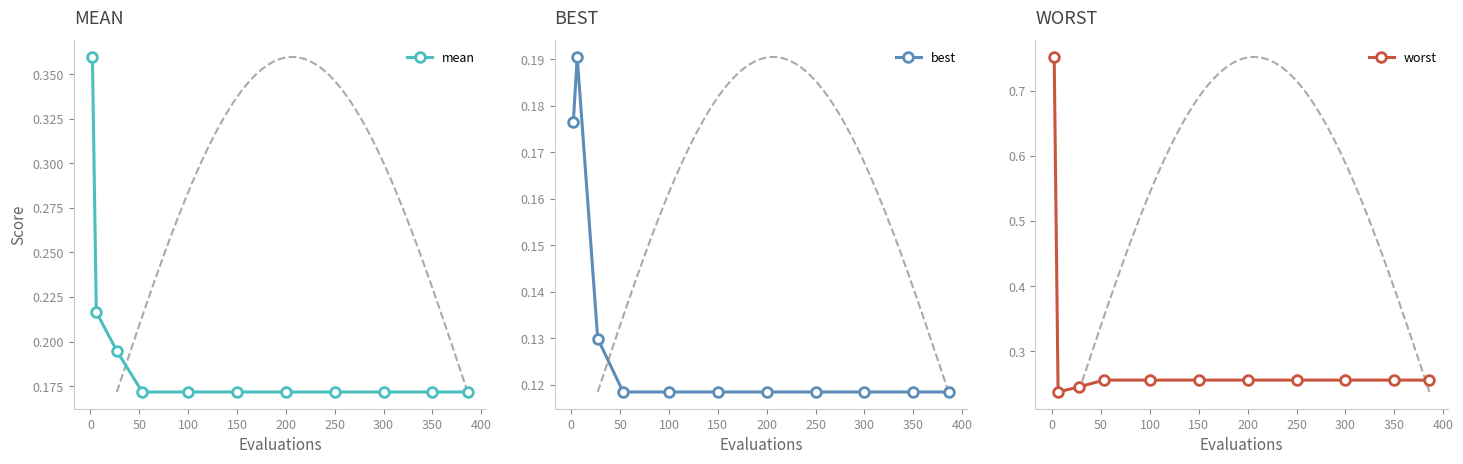

Which series has the largest range (max minus min)?

worst